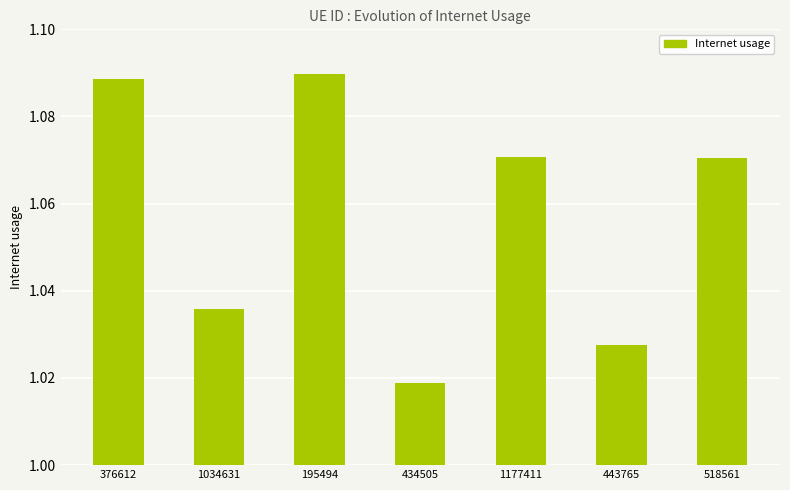

Which category has the lowest value across all series?

434505